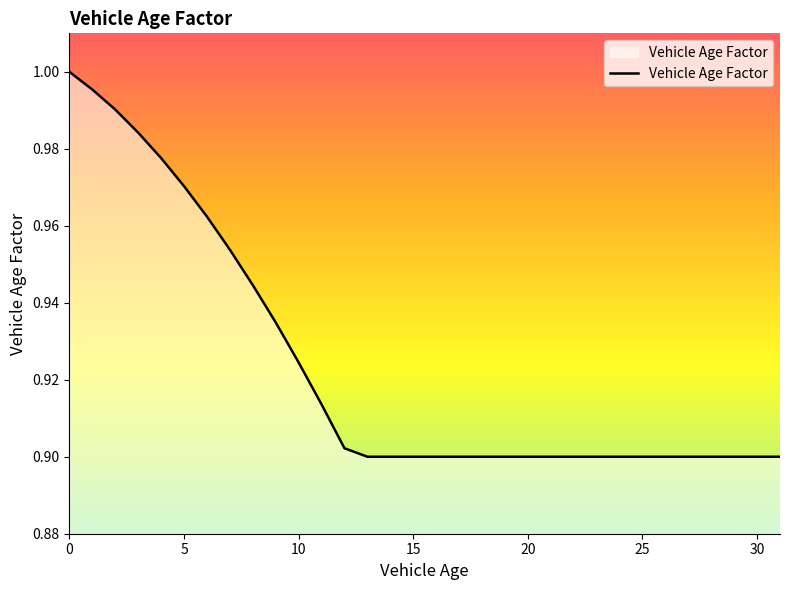

How many lines are shown in the chart?

1